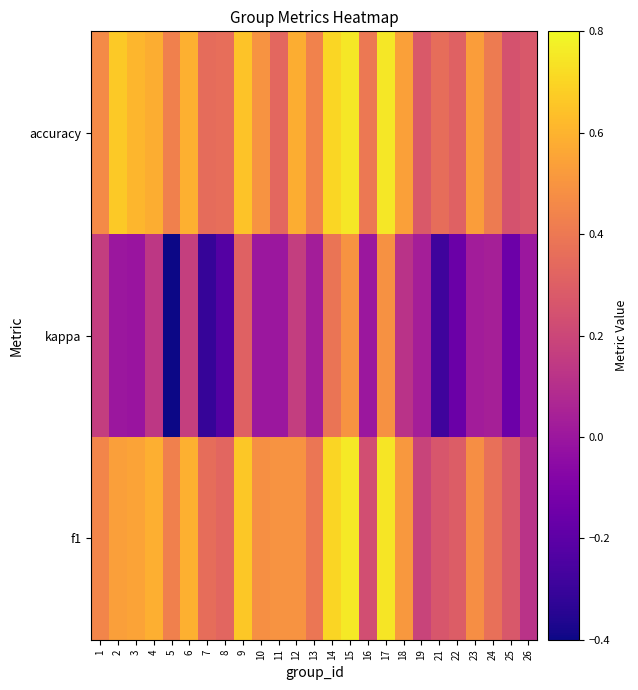

At which category is the sum across all series the highest?

15